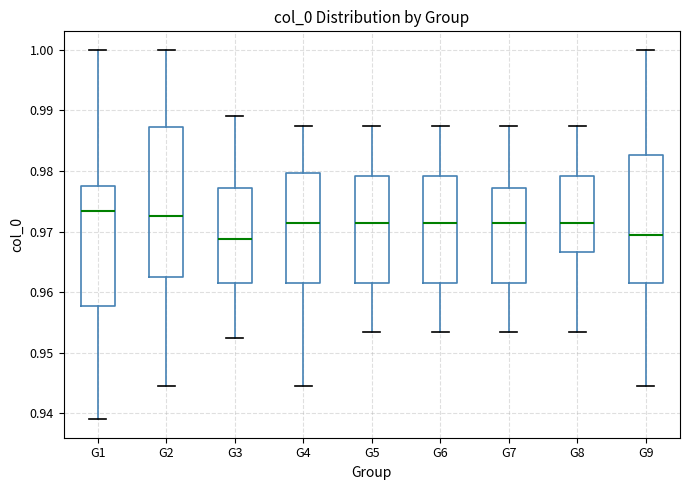

Reading left to right, read every box against the y-axis: the position of its median line, the range the box covers, and the ends of its whiskers. The values are not printed on the chart, so give them approximately, as read against the axis.

G1: median 0.973, box 0.958 to 0.978, whiskers 0.939 to 1.000
G2: median 0.973, box 0.963 to 0.987, whiskers 0.944 to 1.000
G3: median 0.969, box 0.962 to 0.977, whiskers 0.952 to 0.989
G4: median 0.971, box 0.962 to 0.980, whiskers 0.944 to 0.988
G5: median 0.971, box 0.962 to 0.979, whiskers 0.953 to 0.988
G6: median 0.971, box 0.962 to 0.979, whiskers 0.953 to 0.988
G7: median 0.971, box 0.962 to 0.977, whiskers 0.953 to 0.988
G8: median 0.971, box 0.967 to 0.979, whiskers 0.953 to 0.988
G9: median 0.969, box 0.962 to 0.983, whiskers 0.944 to 1.000